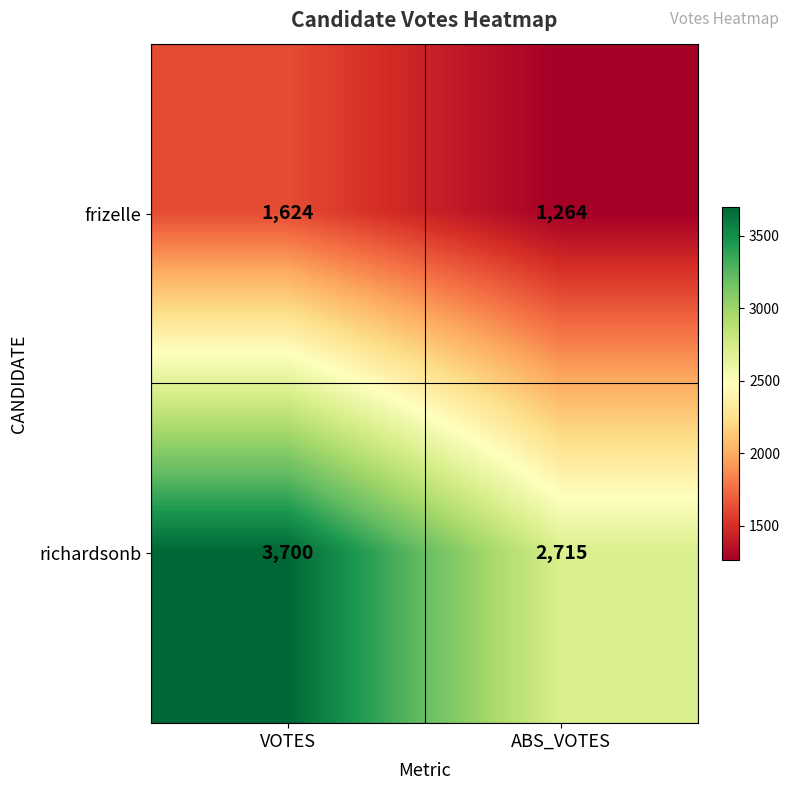

What is the spread (max minus min) of values at VOTES?

2076